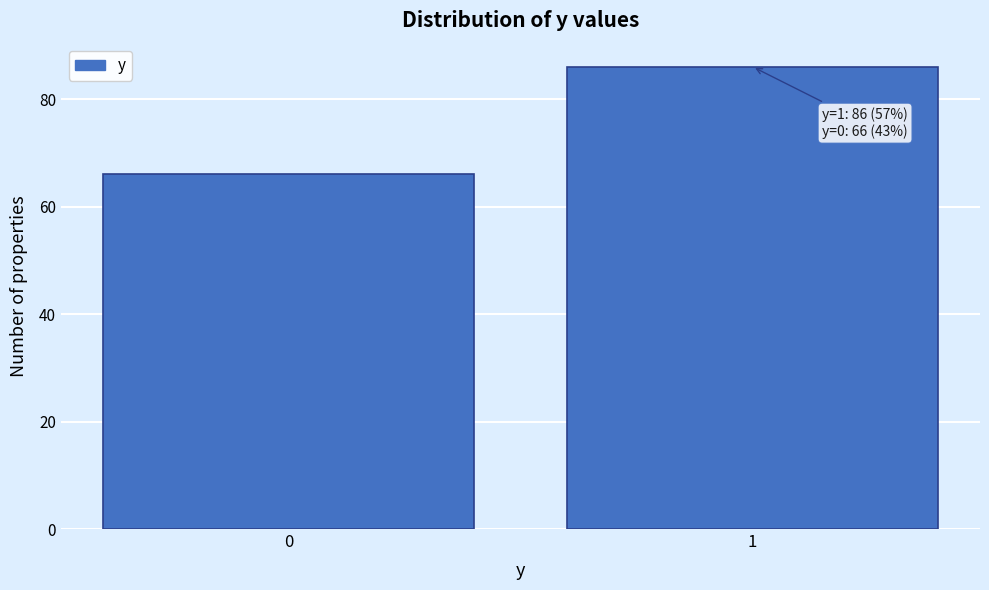

Reading left to right, list all the values displayed in this chart.

0=66	1=86